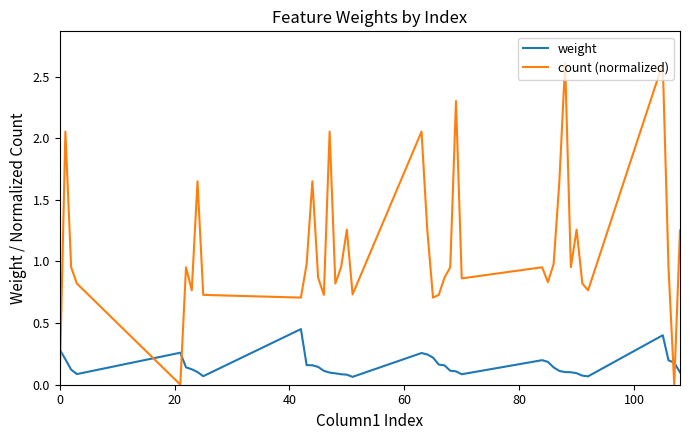

List the series in order of their overall mean, highest first.

count (normalized), weight